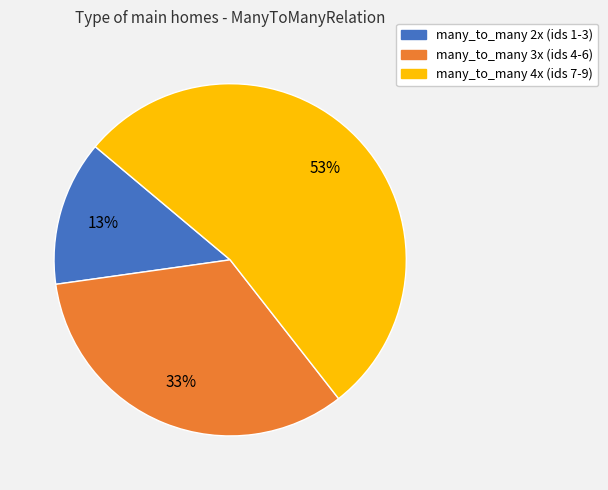

How many slices are in this pie chart?

3